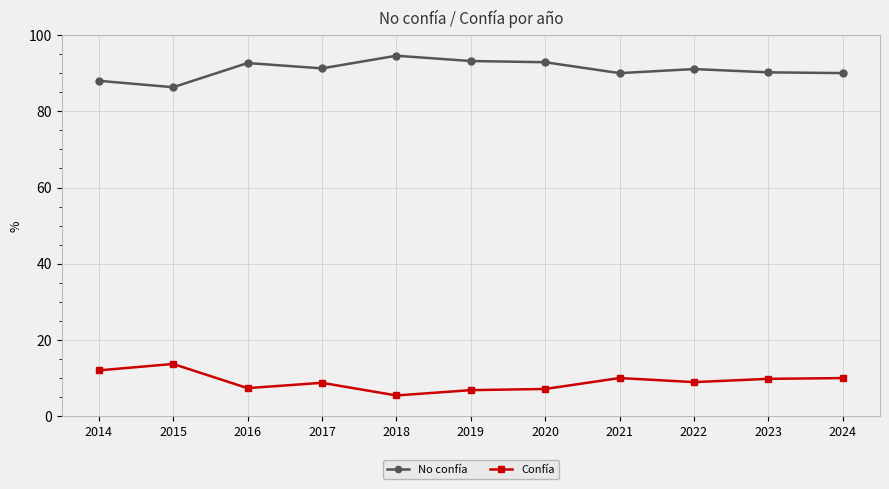

Where is the first local minimum for No confía?

2015